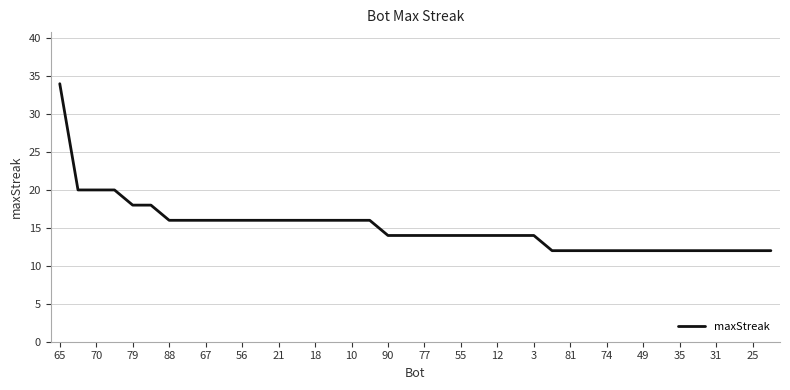

What is the minimum value shown in the chart?

12